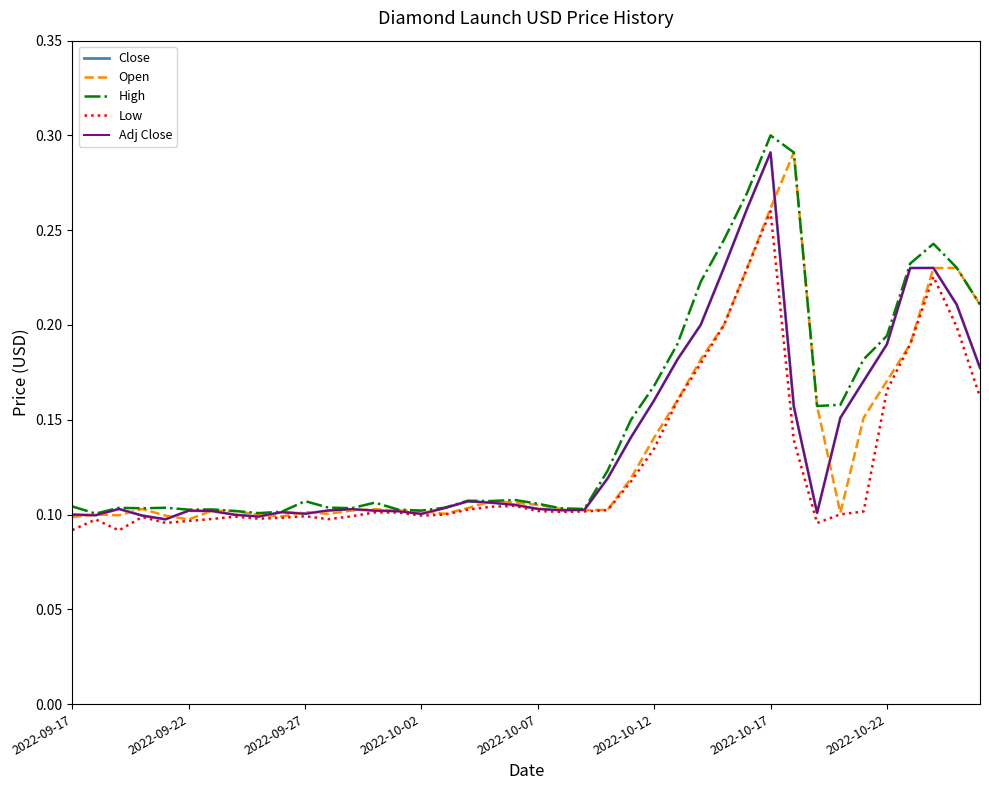

What is the value of the High point at the 29th from the left?

0.2